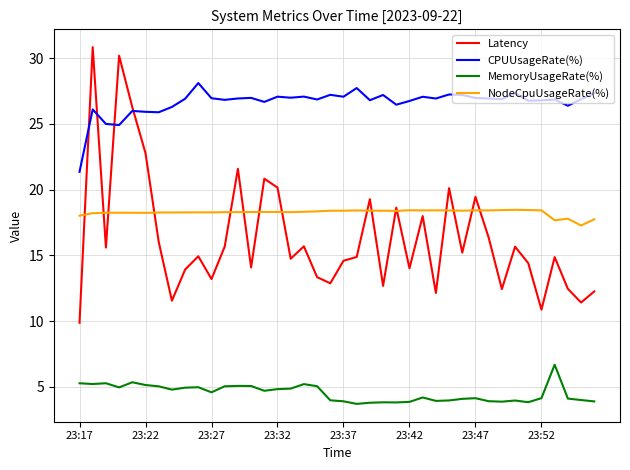

Which series has the largest total across all categories?

CPUUsageRate(%)